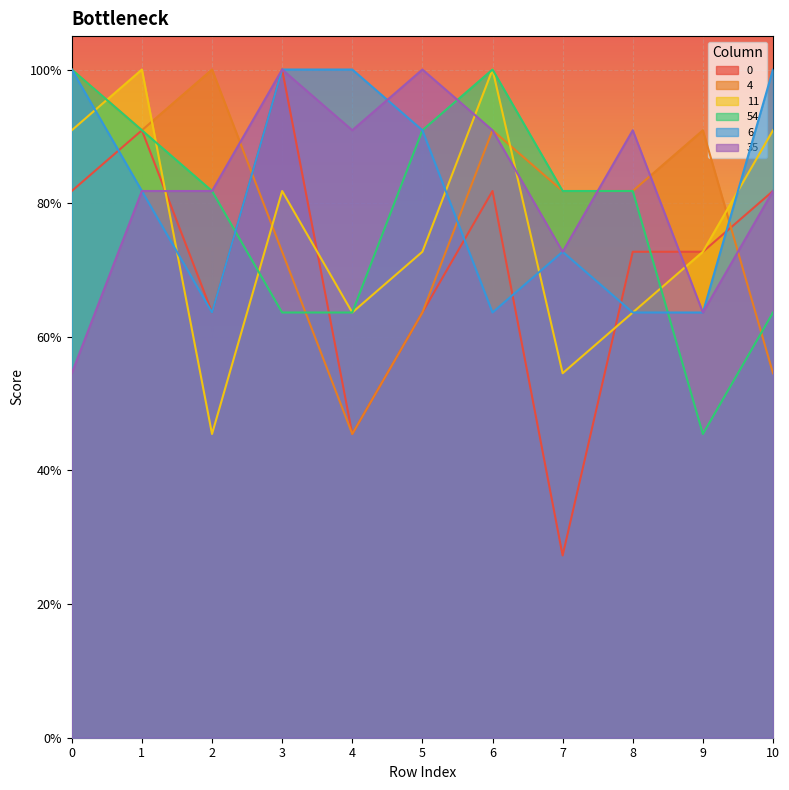

List the labels in order of 54 value, largest first.

0, 6, 1, 5, 2, 7, 8, 3, 4, 10, 9